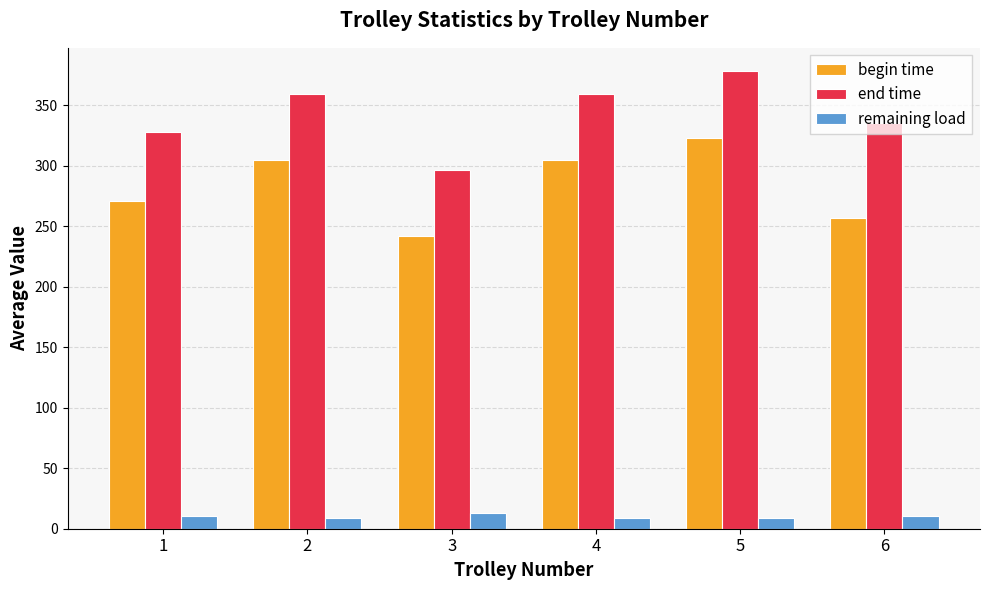

What is the value of the begin time bar at the 5th from the left?

323.0